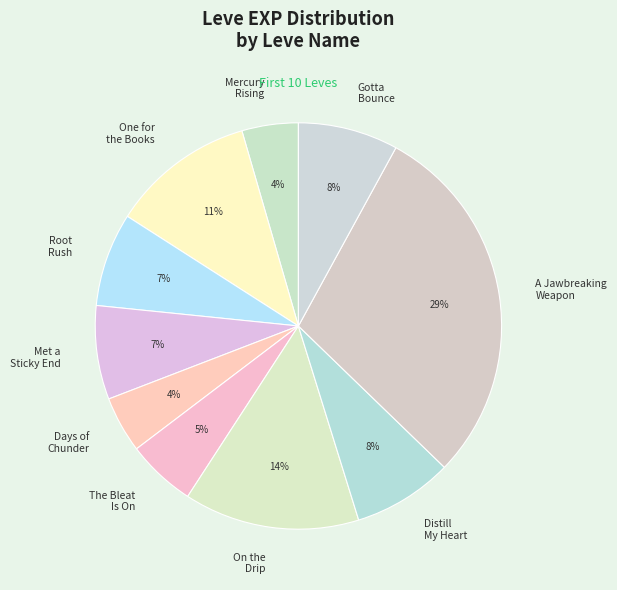

To the nearest percent, what portion does On the Drip represent?

14%